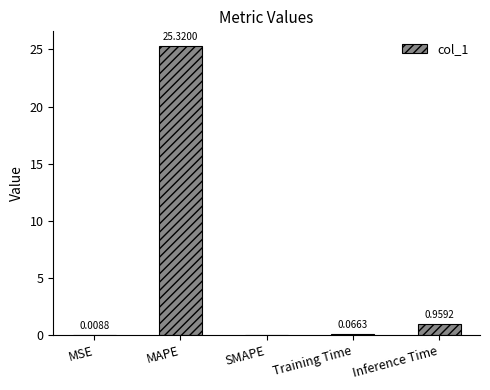

Which has a higher value, MSE or Training Time?

Training Time